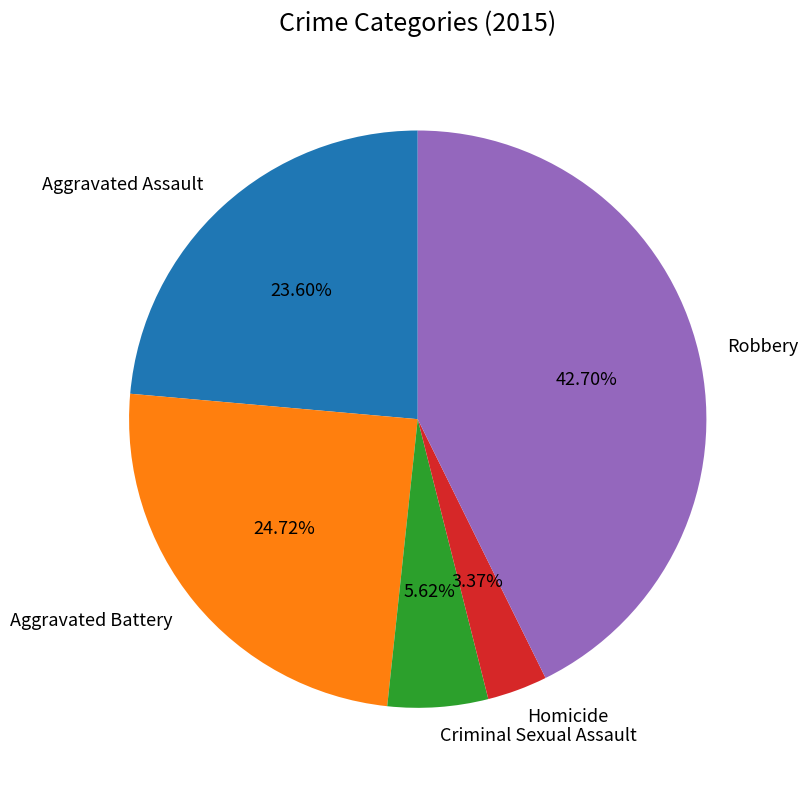

The Robbery slice represents 43% of the pie. True or false?

True